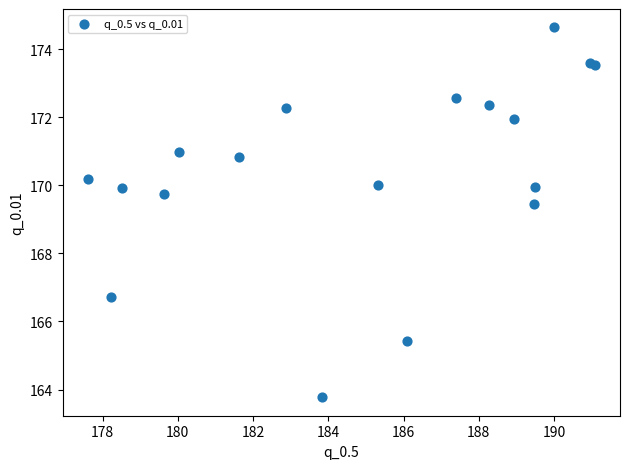

What Y value in the scatter plot is closest to 169?

169.4